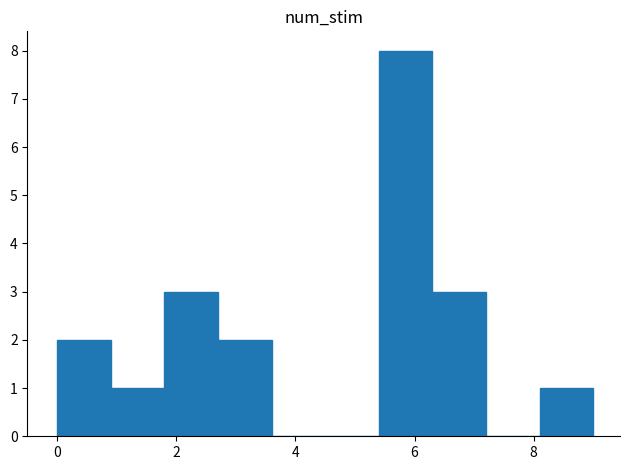

Reading left to right, list every bar in this chart as the range it spans on the x-axis followed by its height. Neither the bar edges nor the heights are printed on the chart, so give them approximately, as read against the axes.

0.0 to 0.9: 2
0.9 to 1.8: 1
1.8 to 2.7: 3
2.7 to 3.6: 2
3.6 to 4.5: 0
4.5 to 5.4: 0
5.4 to 6.3: 8
6.3 to 7.2: 3
7.2 to 8.1: 0
8.1 to 9.0: 1